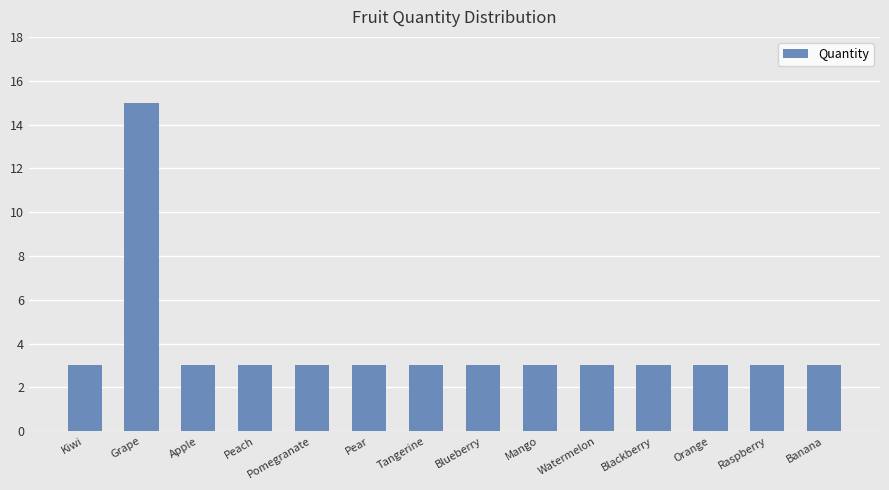

What is the average value?

4